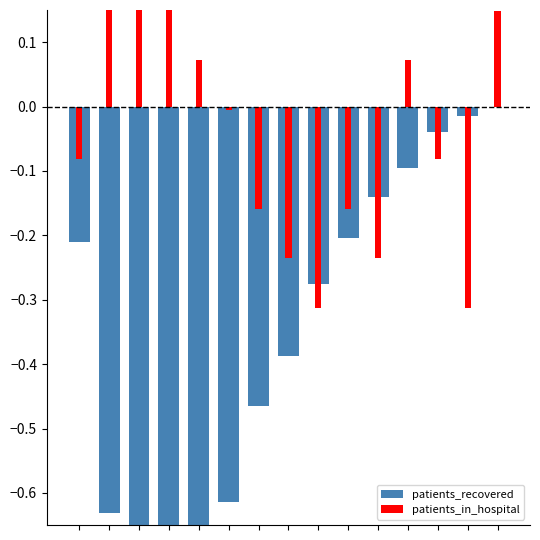

What is the value of the patients_in_hospital bar at the 7th from the left?

-0.2